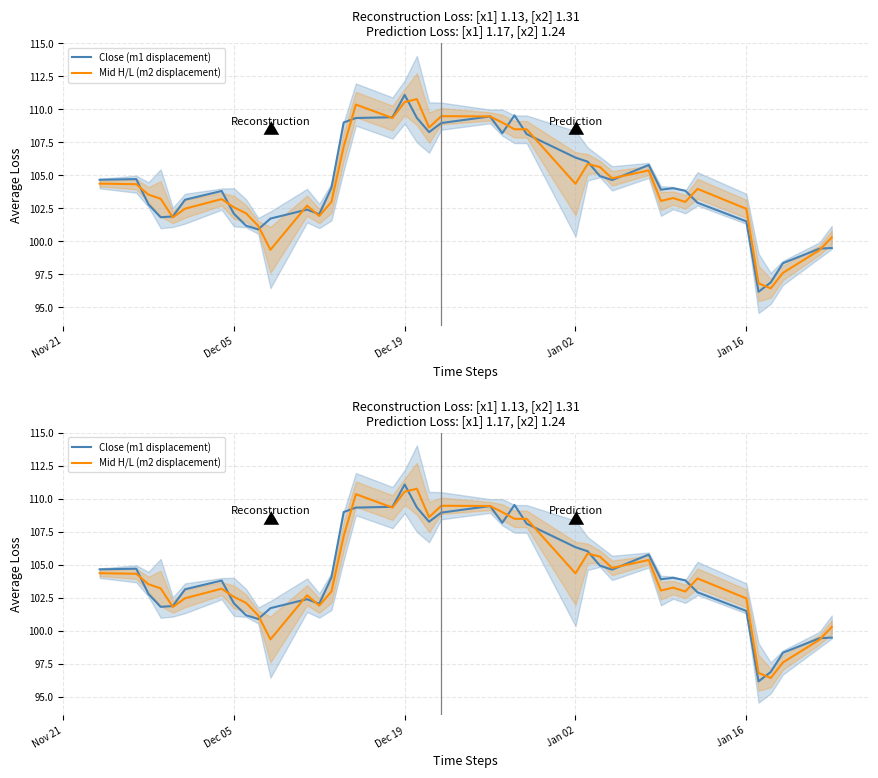

Which series has the widest spread of values?

Close (m1 displacement)